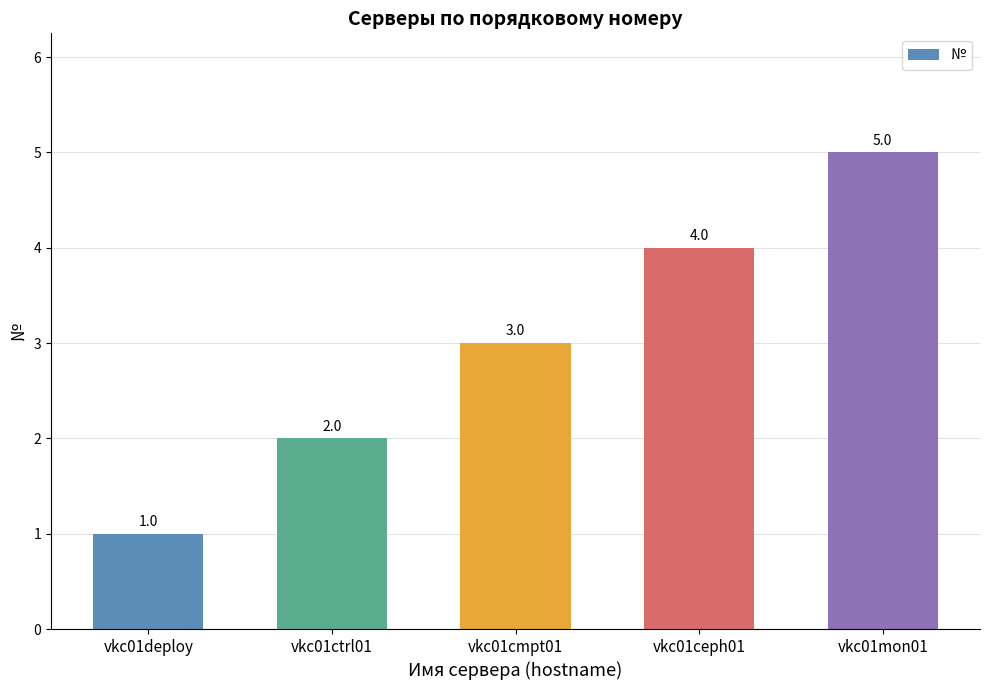

What is the sum of all values?

15